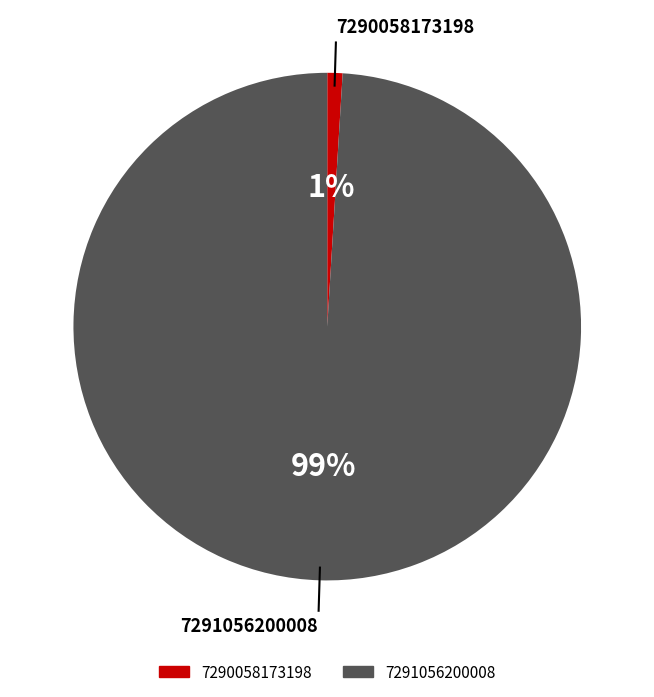

Combined, do 7290058173198 and 7291056200008 account for over 50%?

Yes